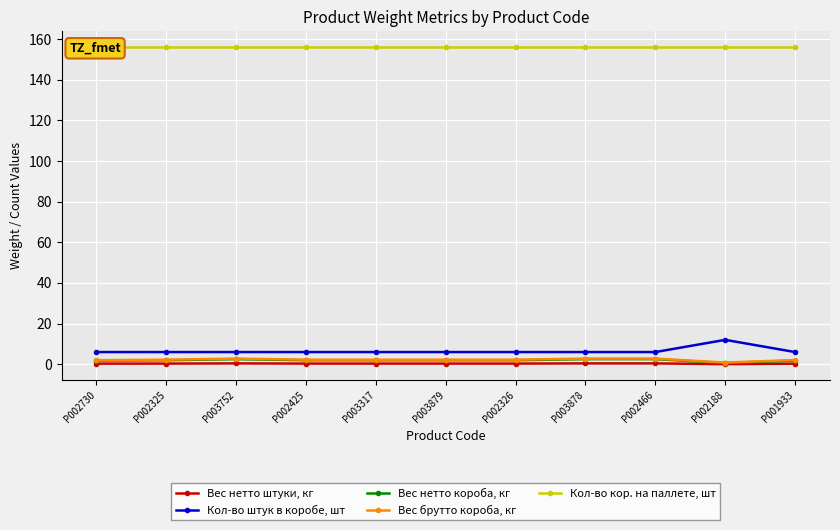

Rank the categories by Кол-во кор. на паллете, шт value from lowest to highest.

P002730, P002325, P003752, P002425, P003317, P003879, P002326, P003878, P002466, P002188, P001933